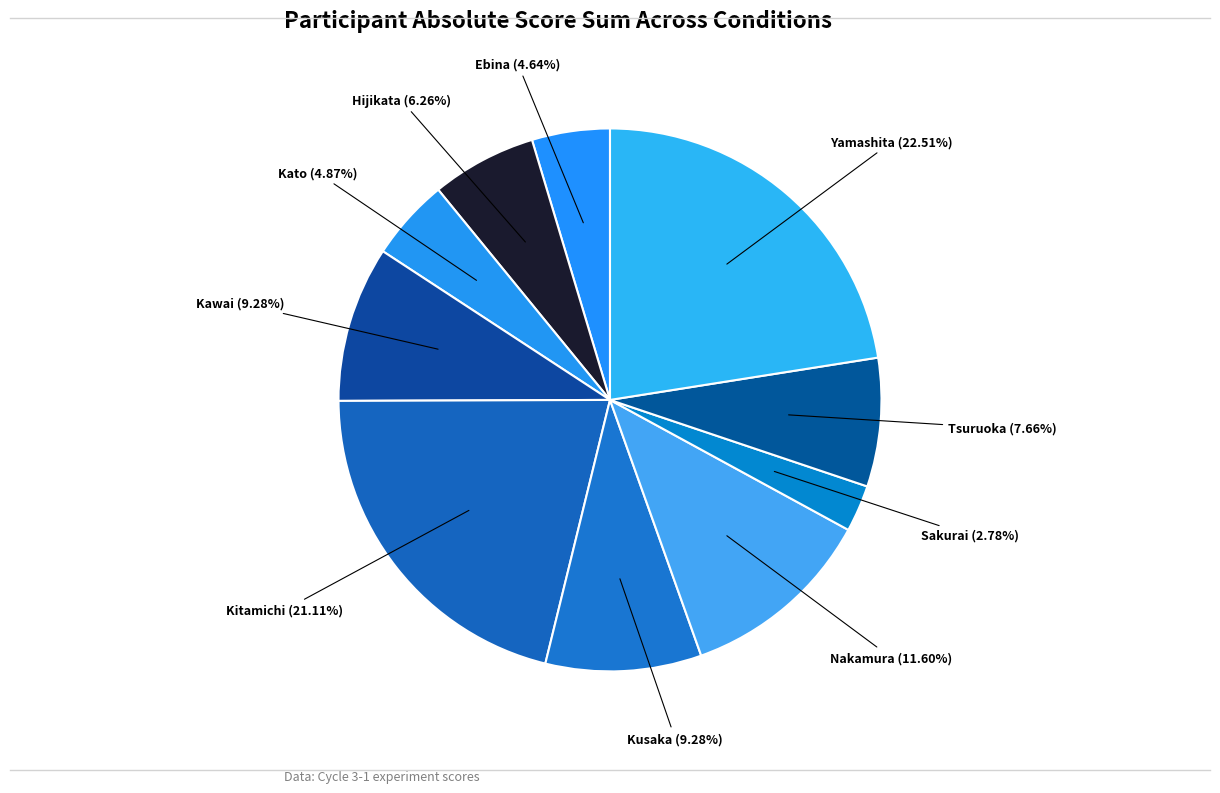

How many slices are in this pie chart?

10